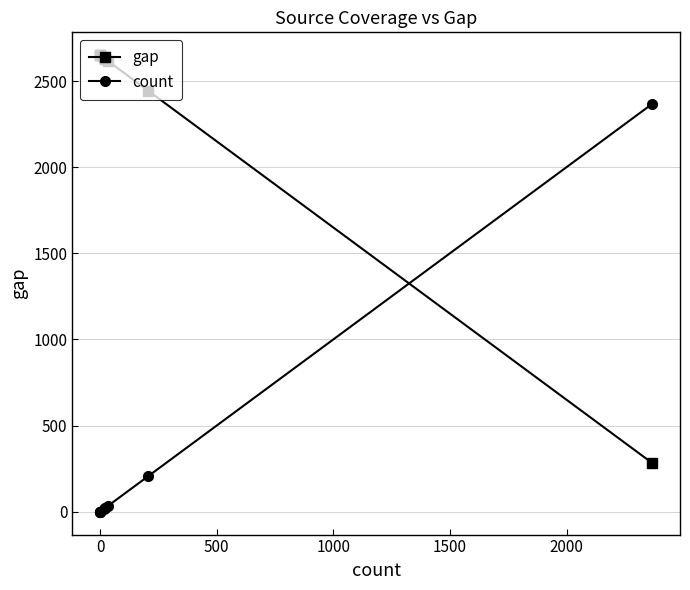

Count the number of data series in this chart.

2